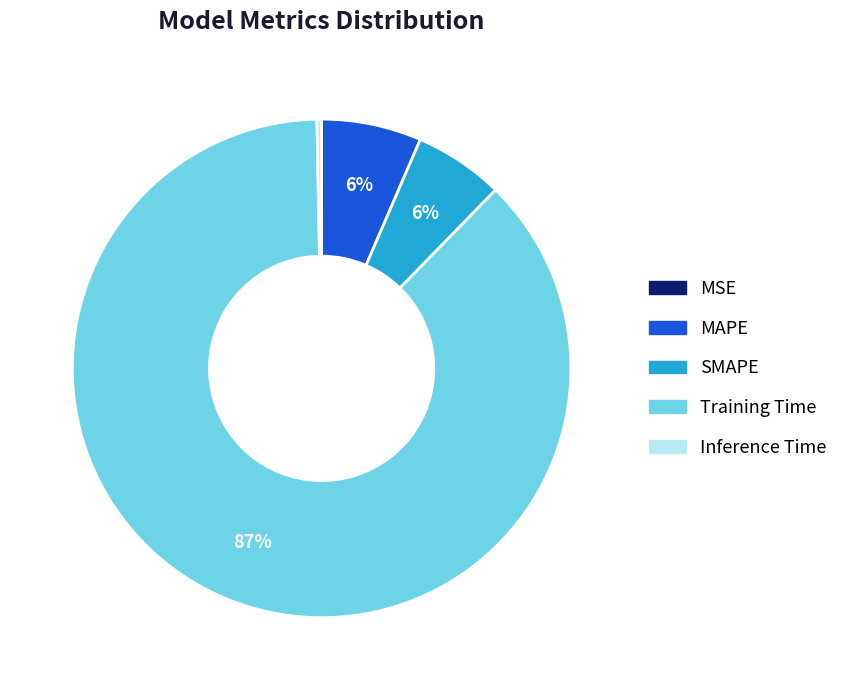

True or false: MAPE accounts for 6% of the total.

True